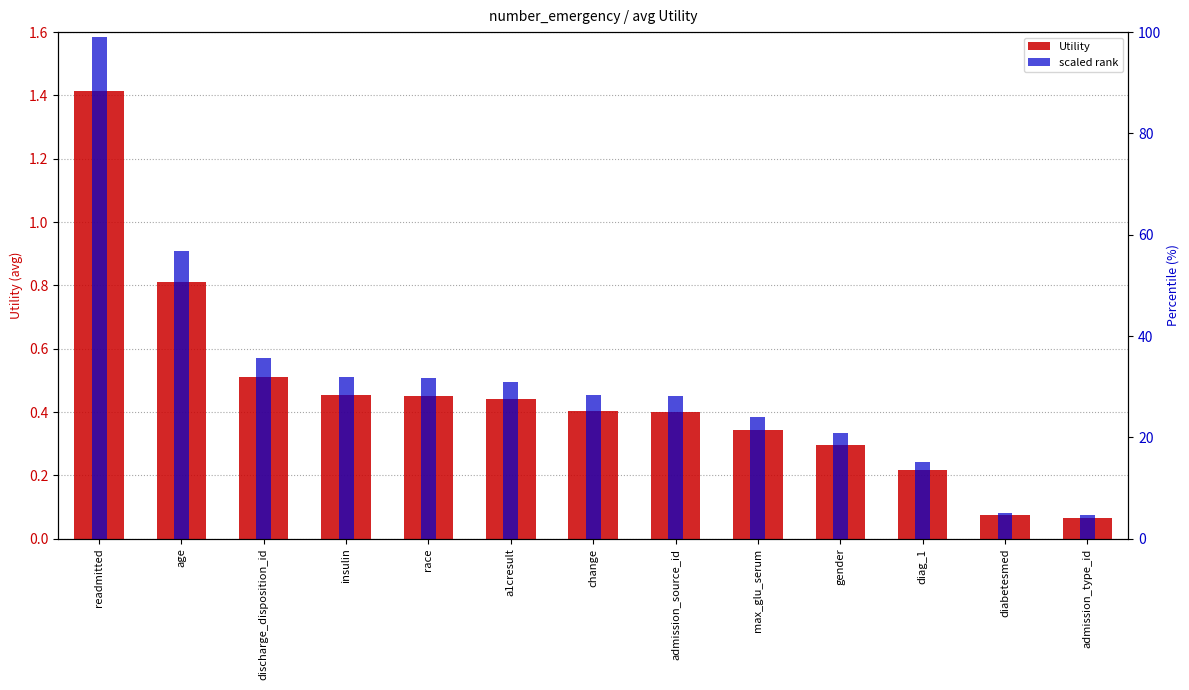

What is the difference between the highest and lowest values at race?

31.2